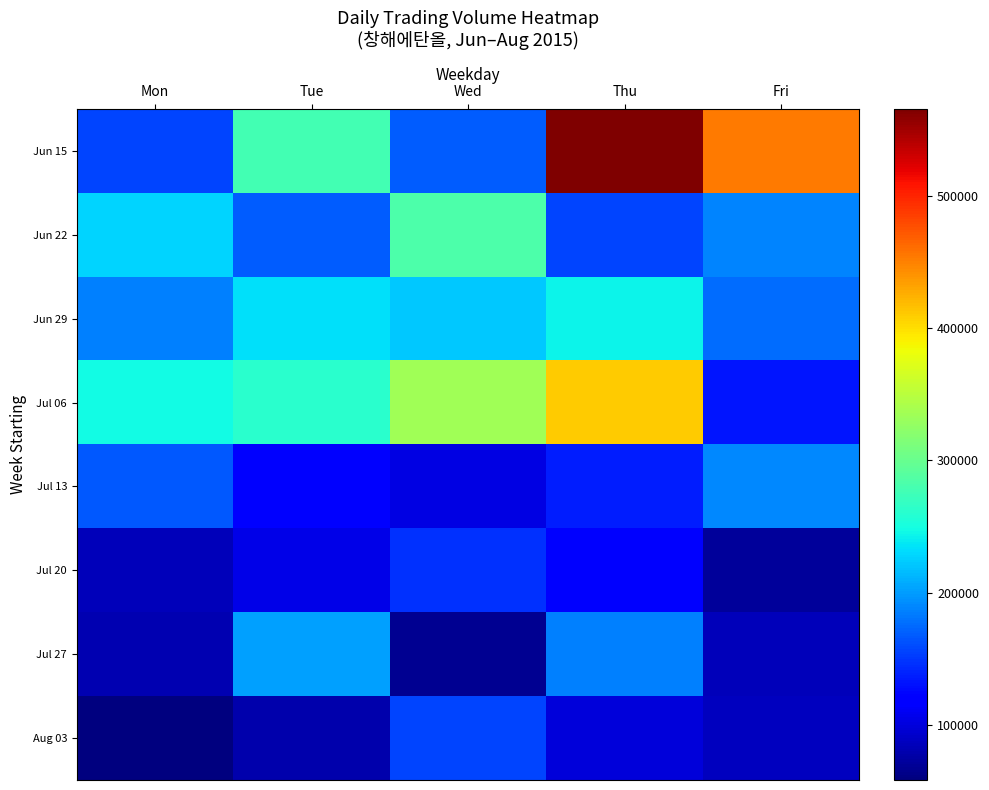

What is the spread (max minus min) of values at Thu?

467409